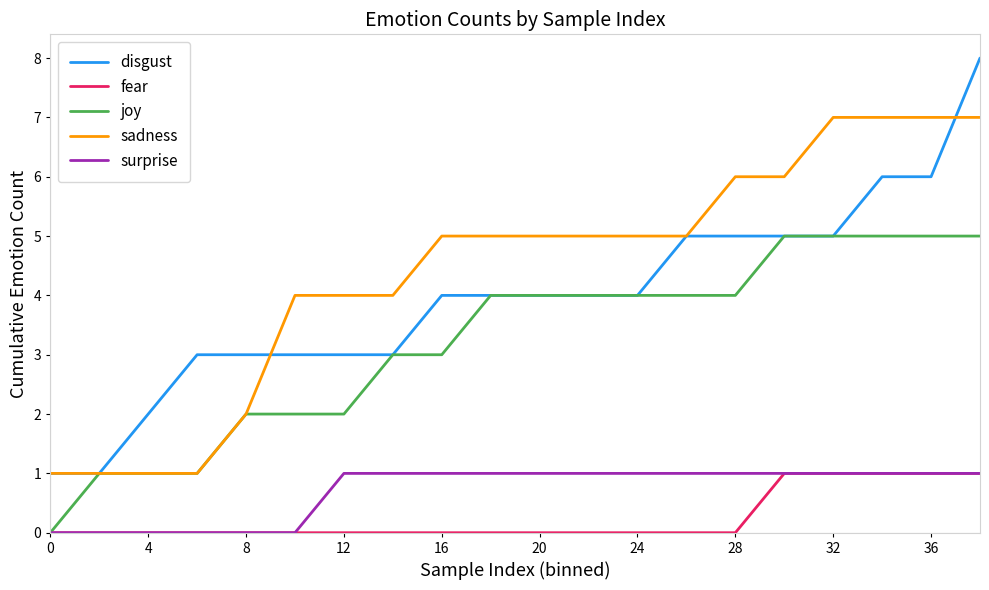

What is the sum of all surprise values?

14